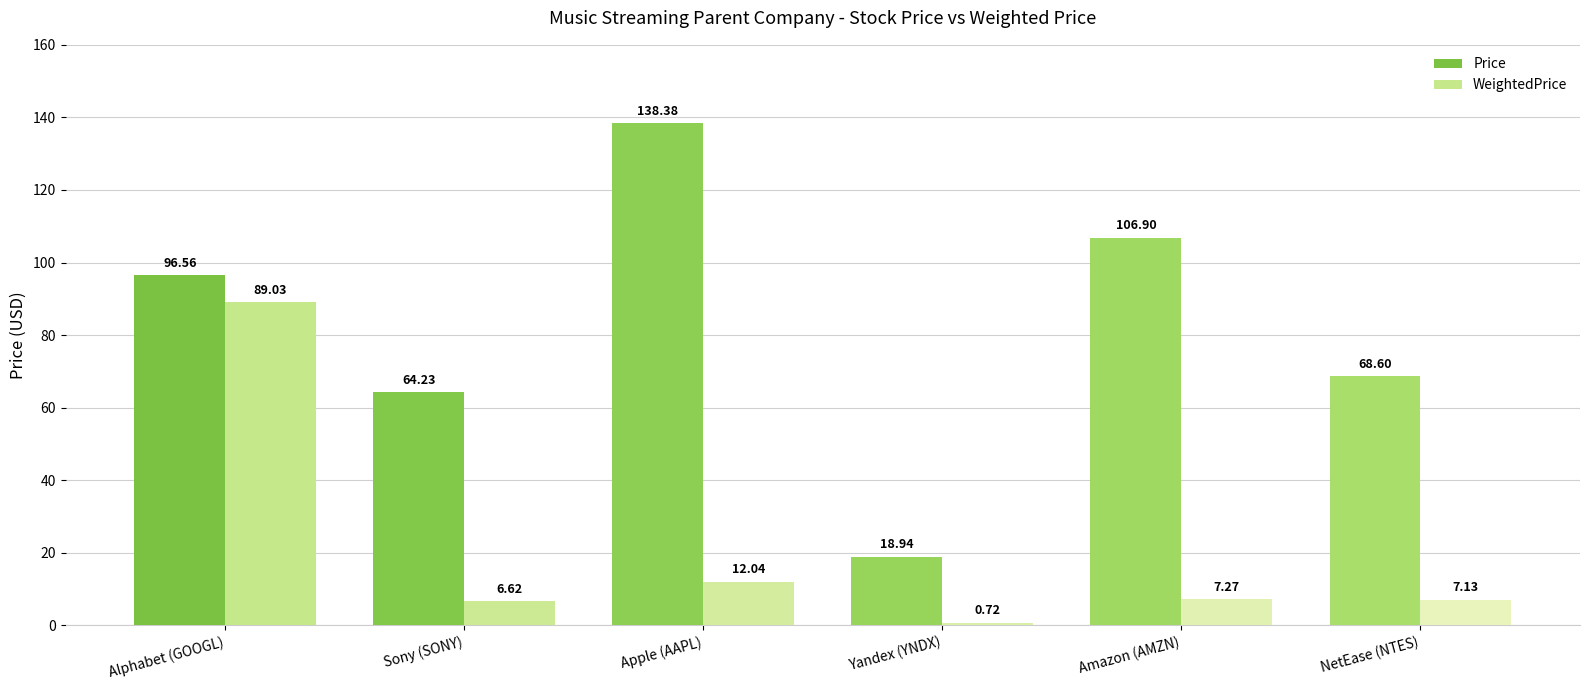

True or false: Price has a value of 144.0 at Alphabet (GOOGL).

False